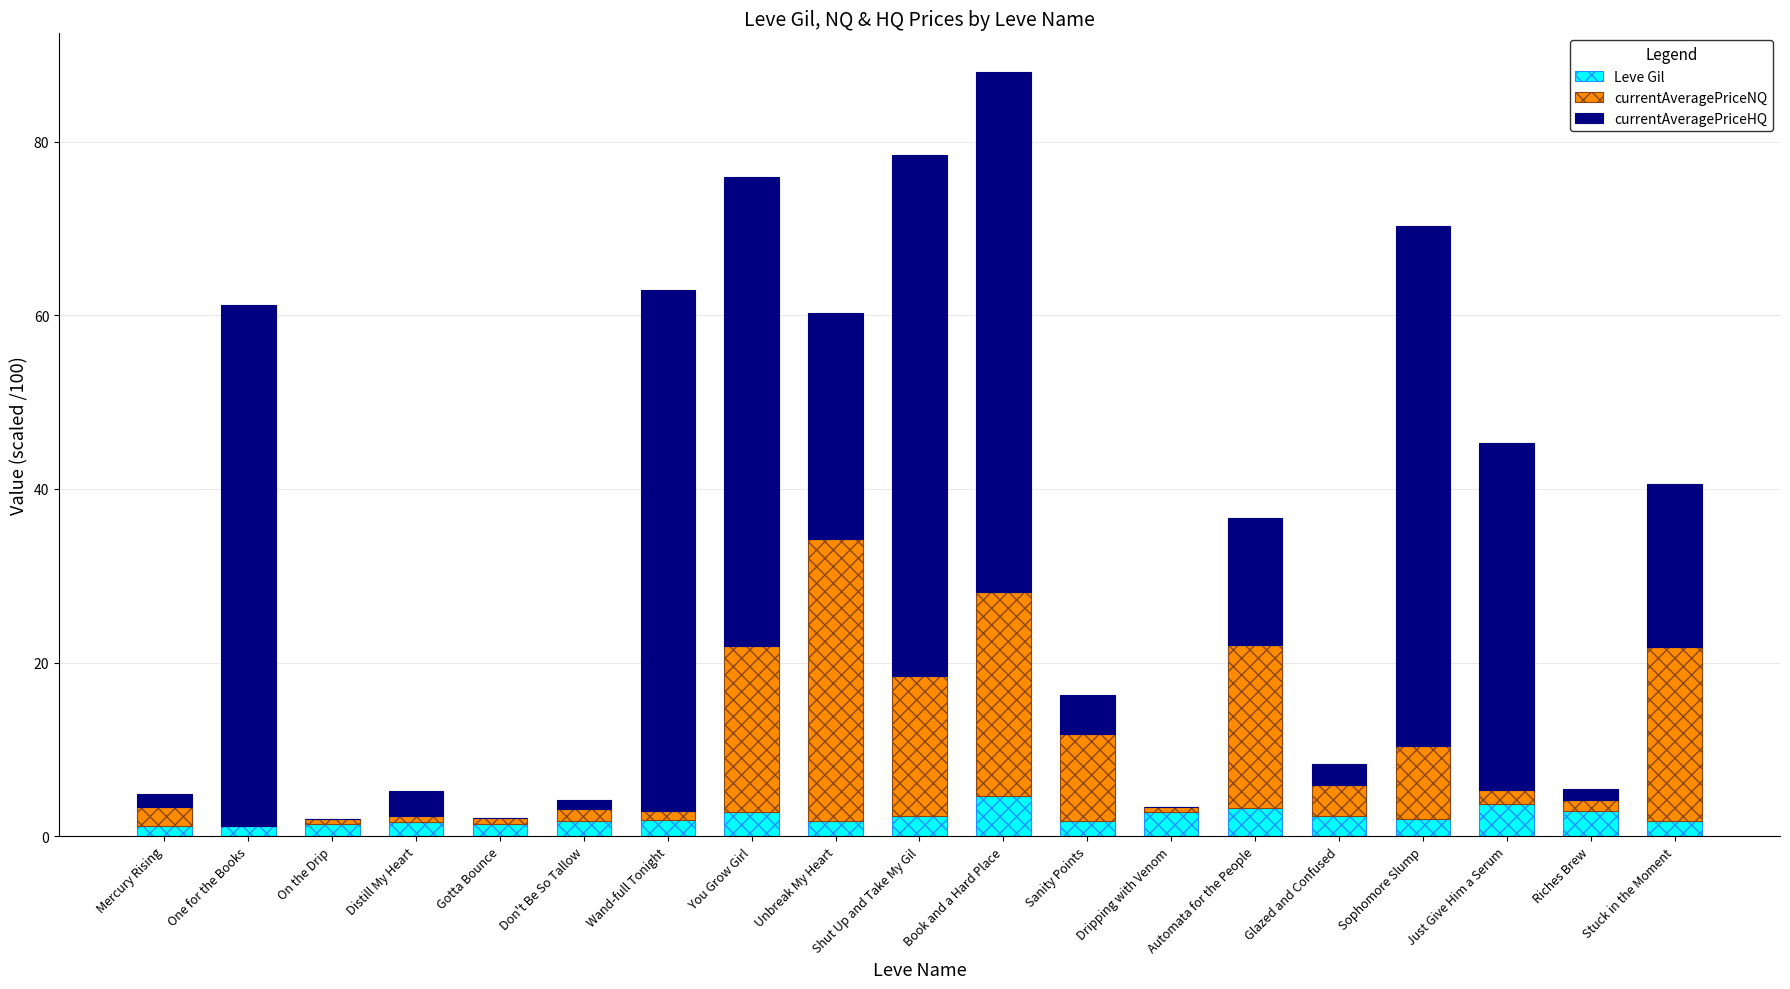

The Leve Gil series shows 2.8 at Dripping with Venom. True or false?

True